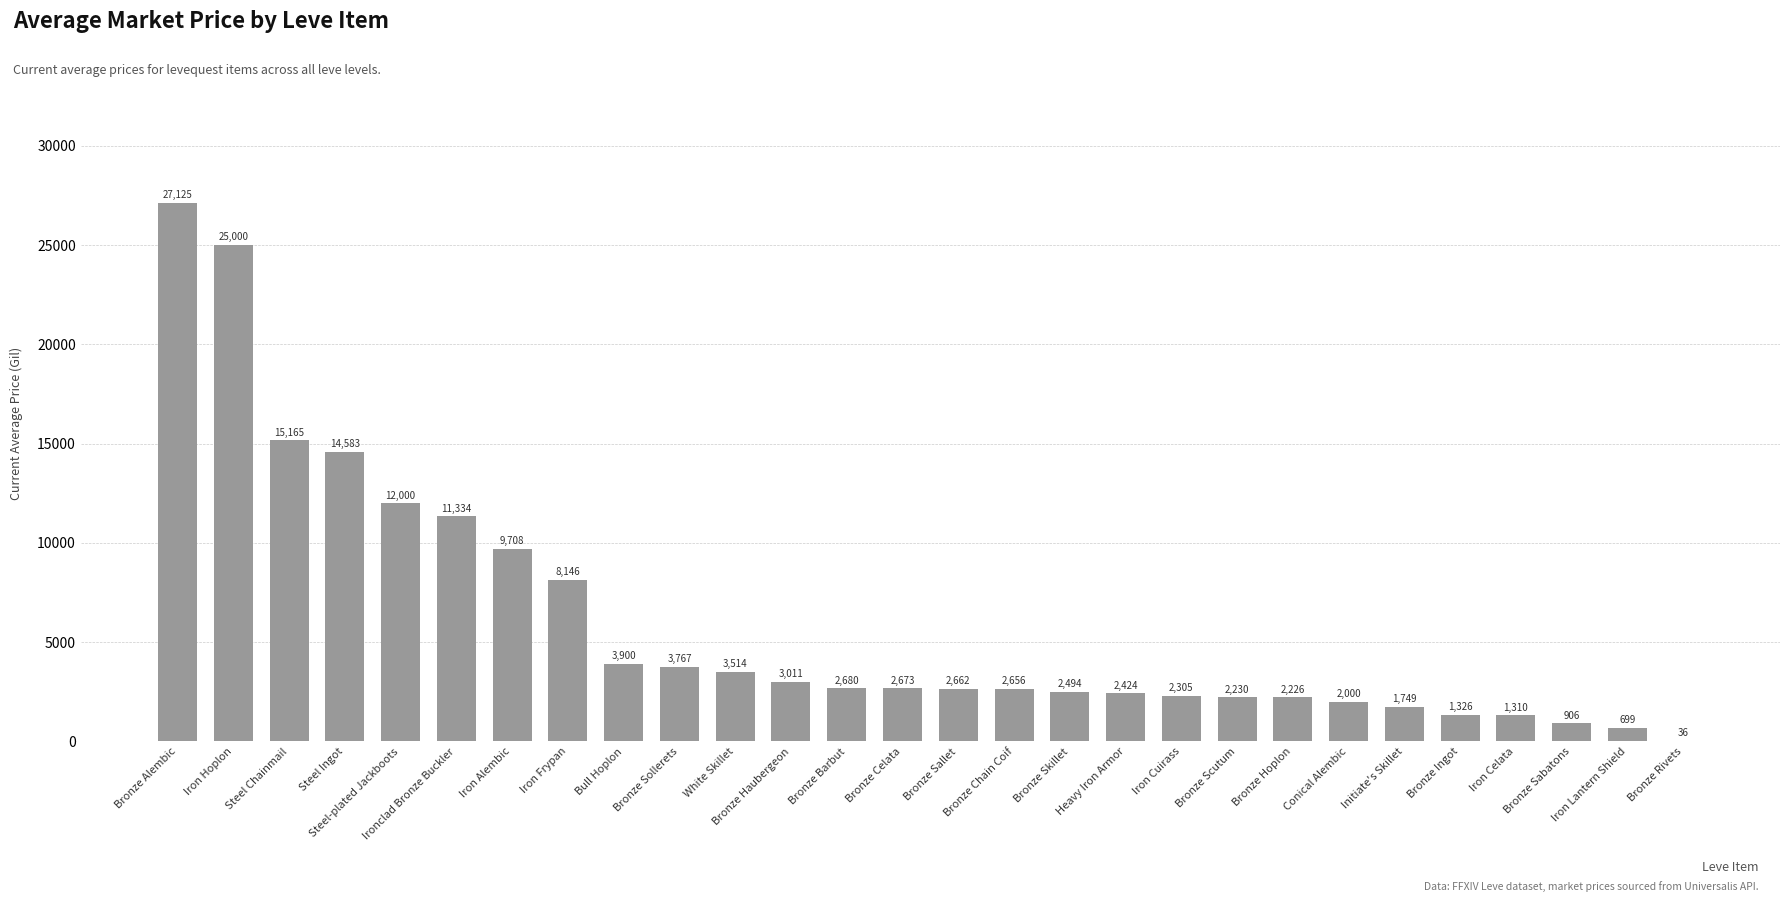

What is the maximum value shown in the chart?

27125.0